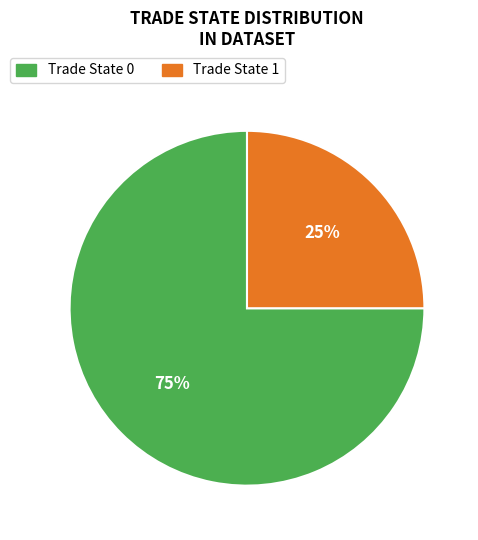

What percentage is the Trade State 0 slice, to the nearest percent?

75%